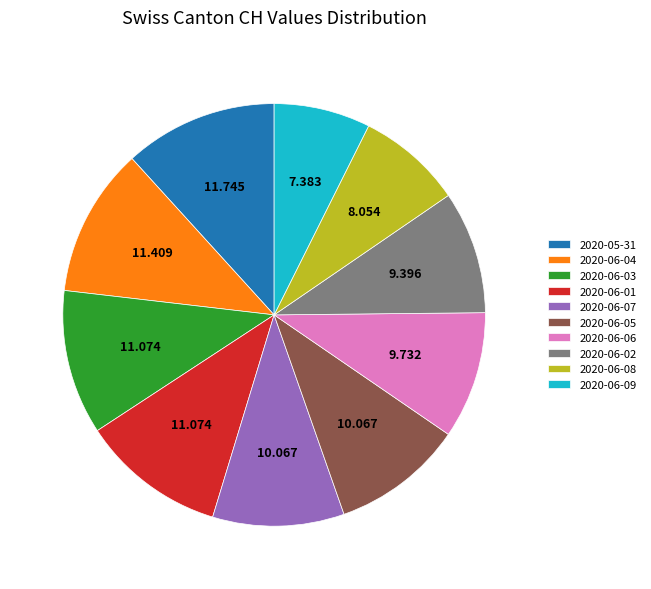

Does 2020-05-31 account for over 50% of the chart?

No